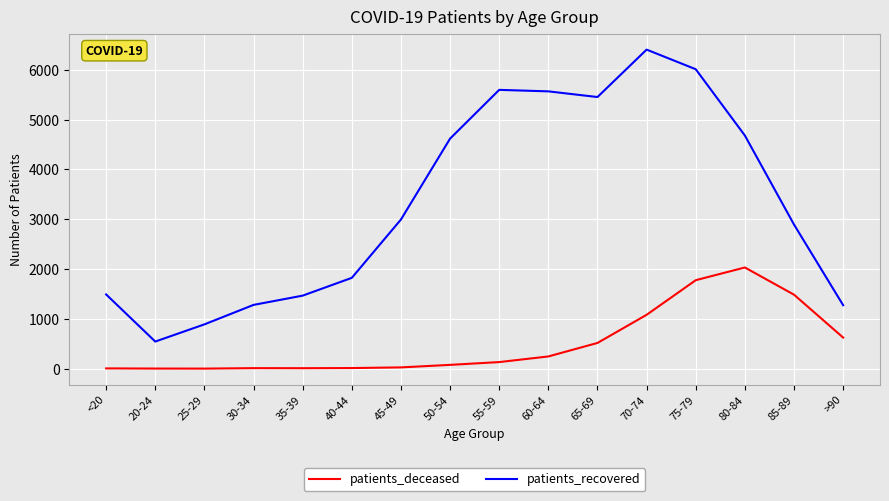

What is the difference between the patients_deceased values at 20-24 and 65-69?

514